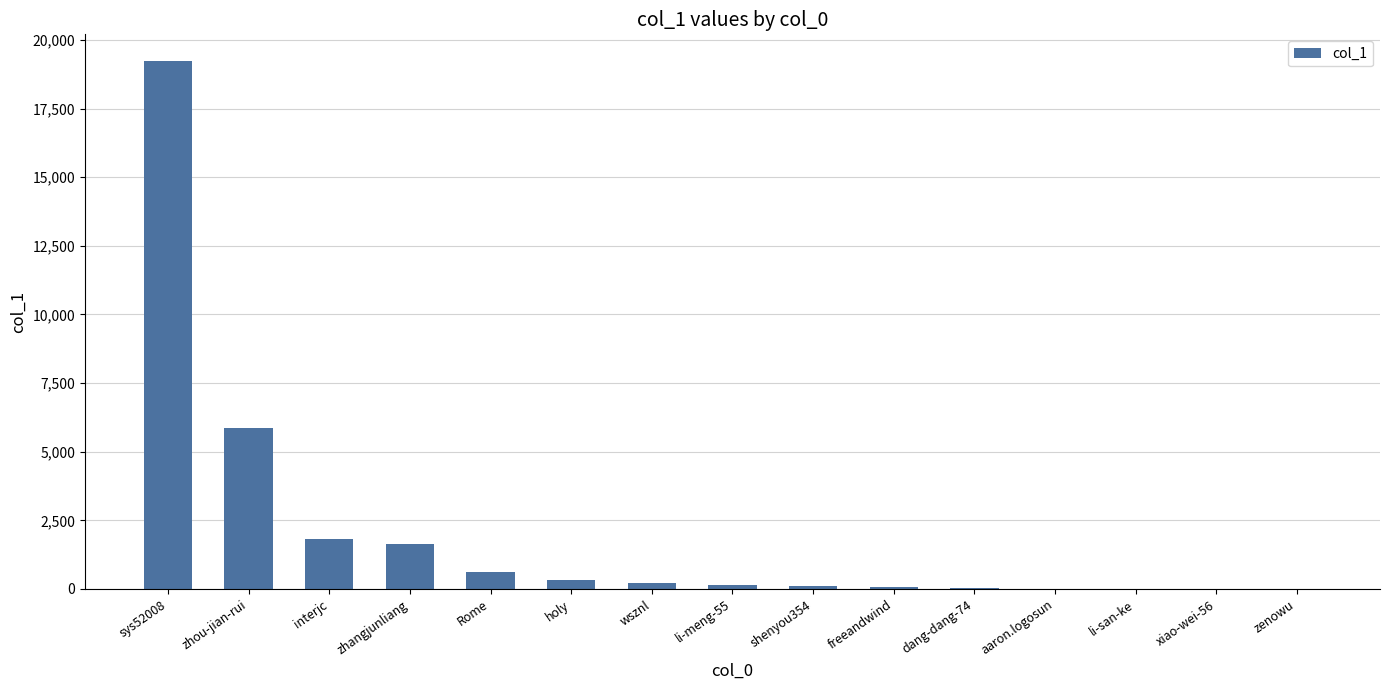

What is the sum of all values?

30178